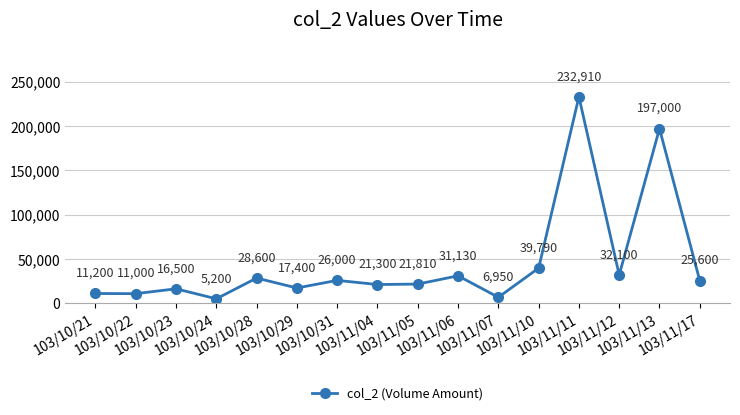

What is the change in value from 103/10/31 to 103/11/07?

-19050